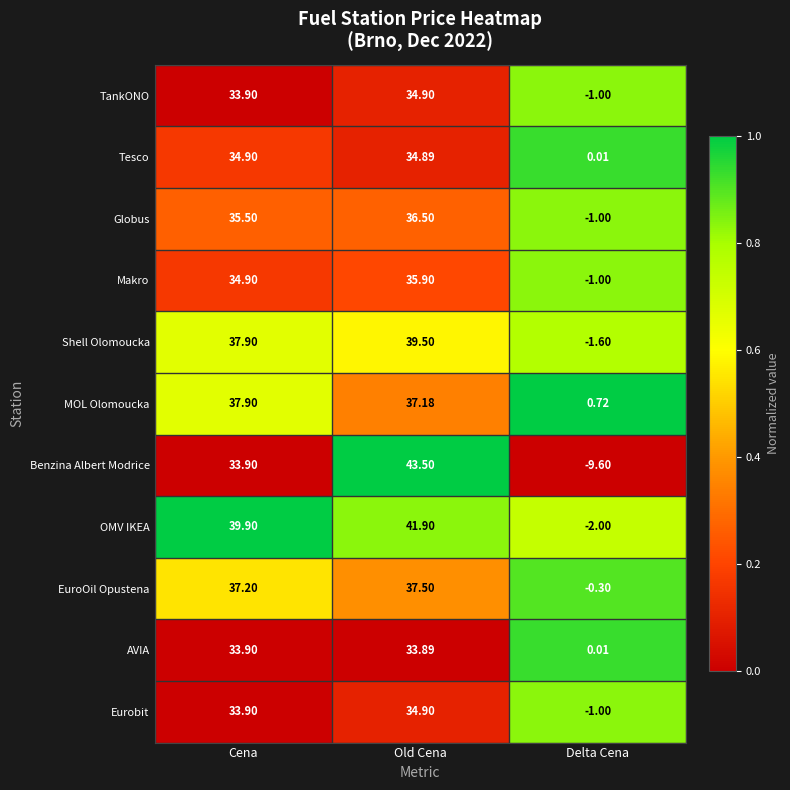

At which label is EuroOil Opustena closest to 18?

Delta Cena